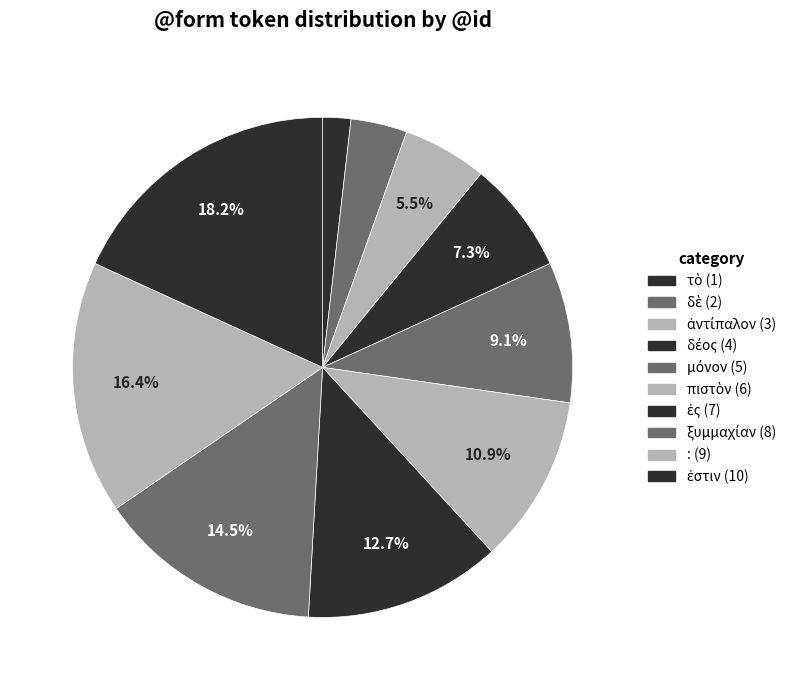

What is the smallest slice in the pie chart?

τὸ